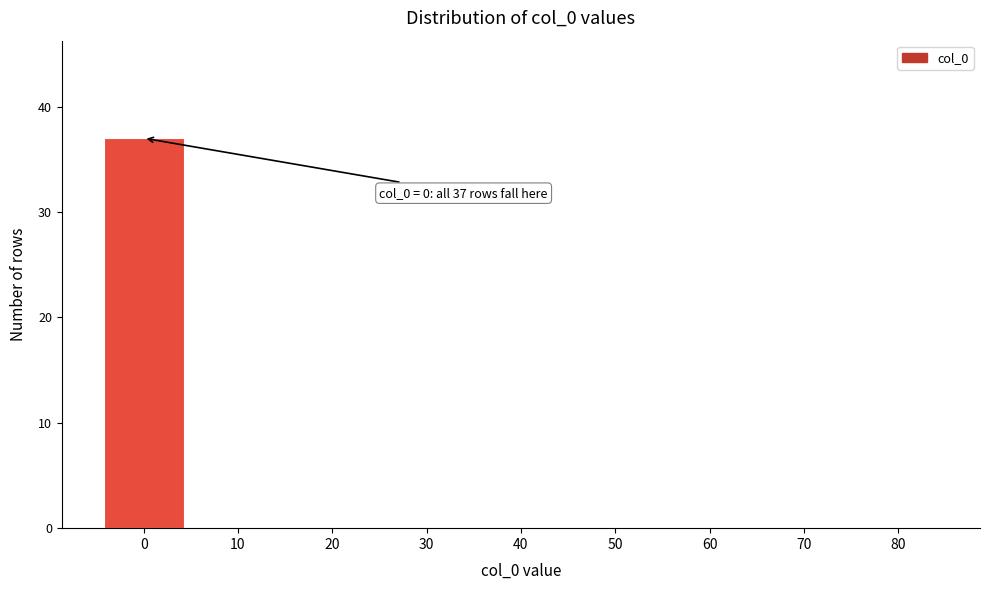

Reading right to left, what are all the values shown in this chart?

80=0	70=0	60=0	50=0	40=0	30=0	20=0	10=0	0=37